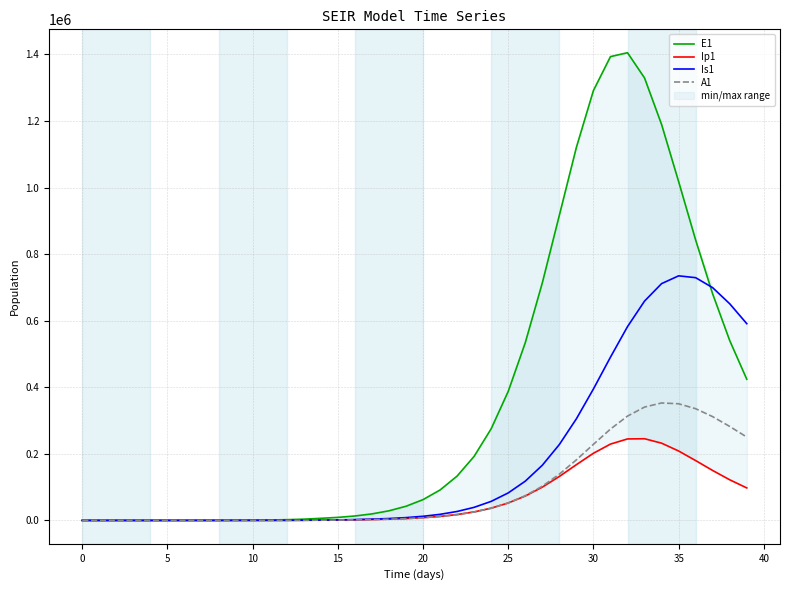

What is the highest value of the E1 series?

1405169.0